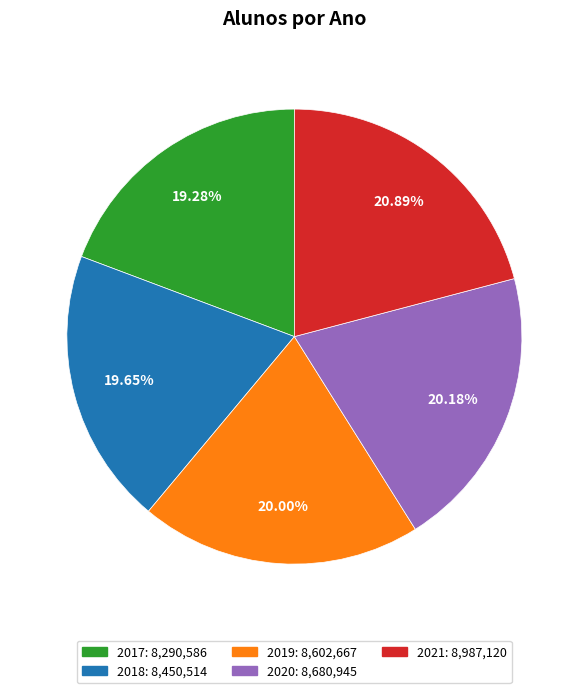

Count the number of slices in the pie.

5